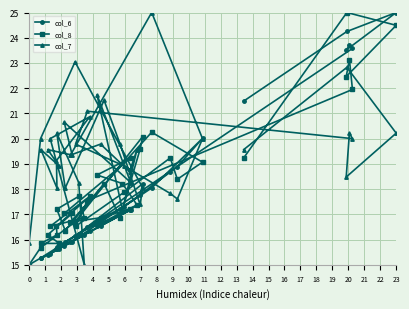

List the series in order of their overall mean, lowest first.

col_6, col_8, col_7